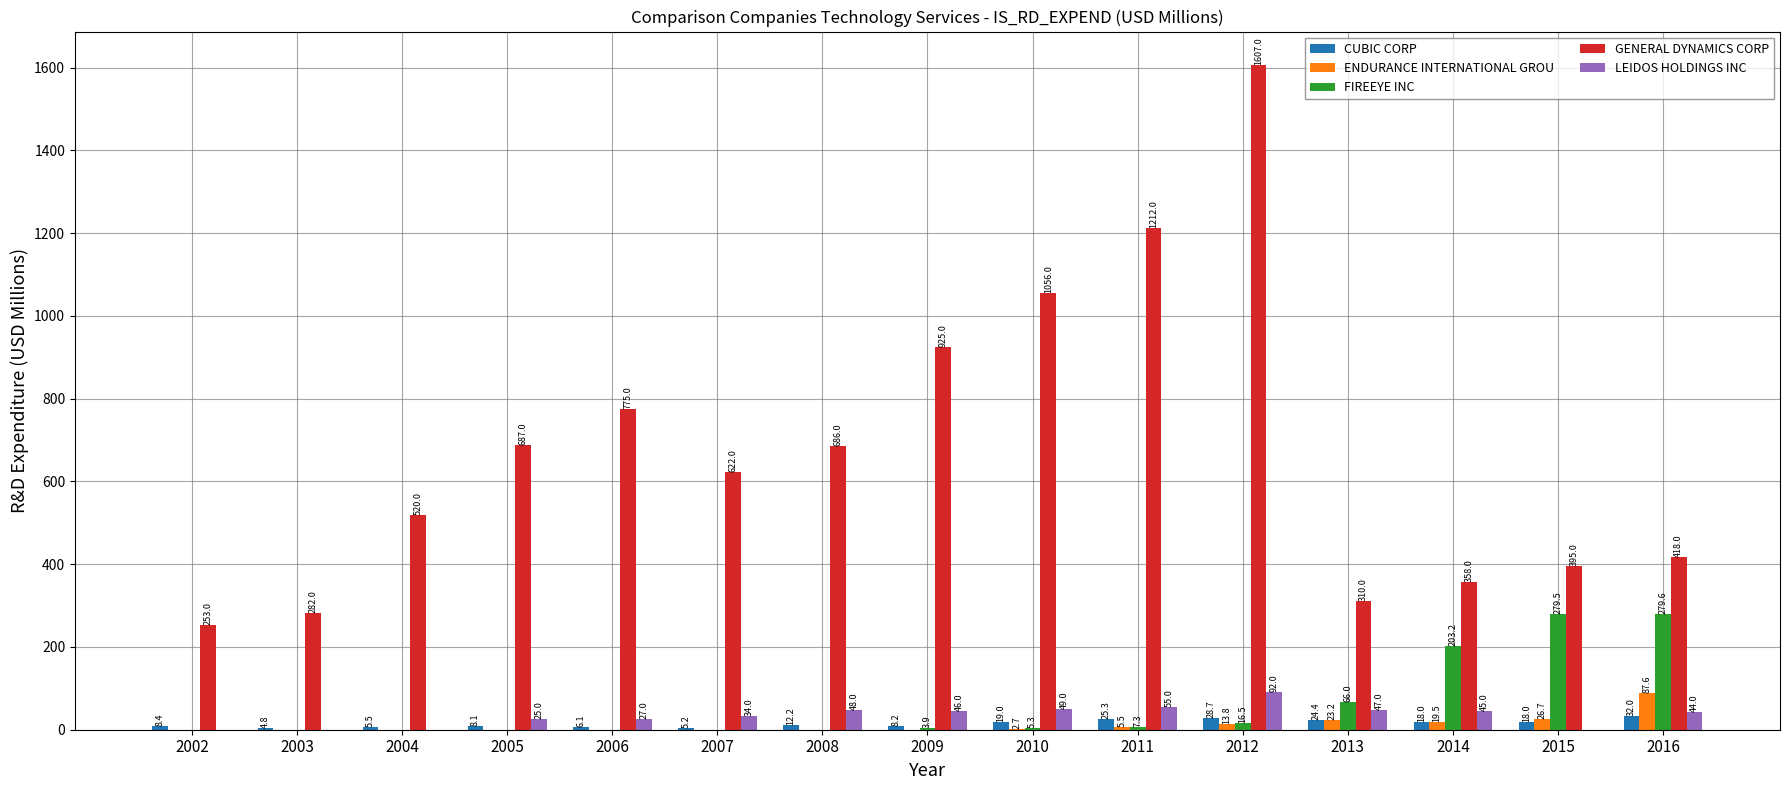

What is the sum of all LEIDOS HOLDINGS INC values?

512.0